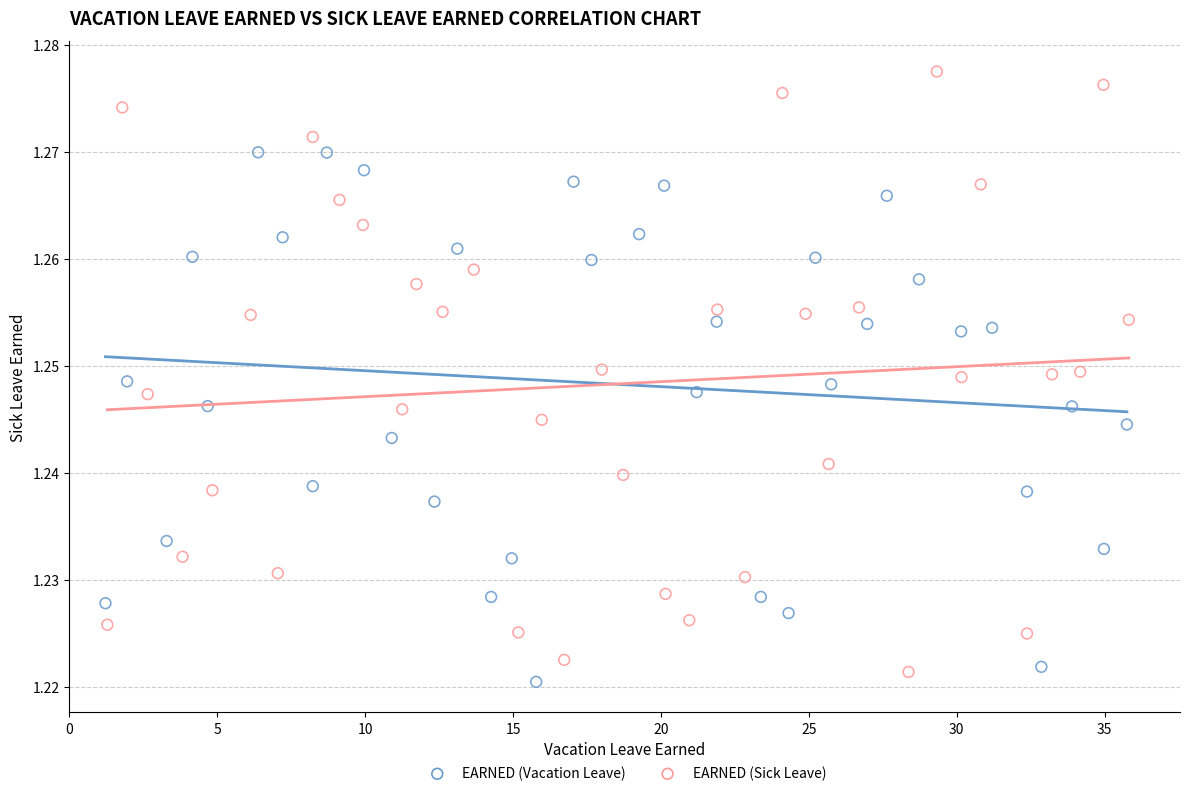

Which series reaches the minimum Y coordinate?

EARNED (Vacation Leave)